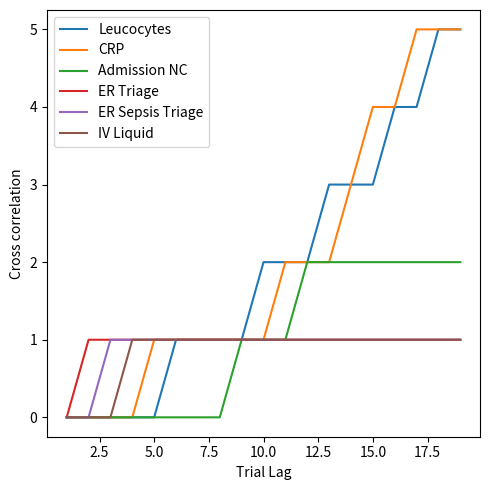

What is the maximum value for Leucocytes?

5